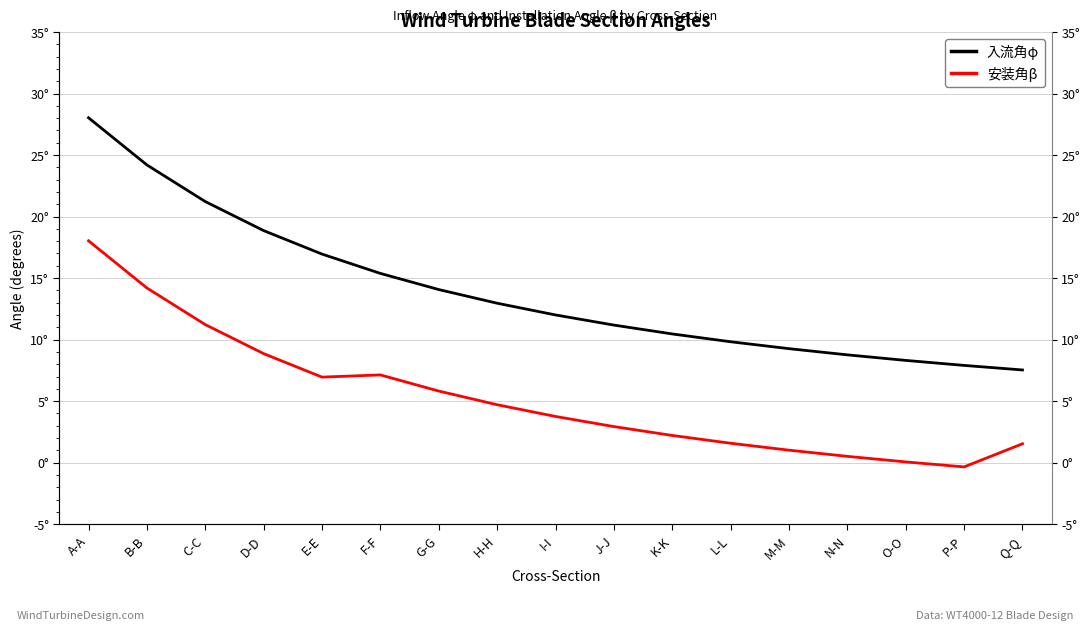

Which series has the largest range (max minus min)?

入流角φ